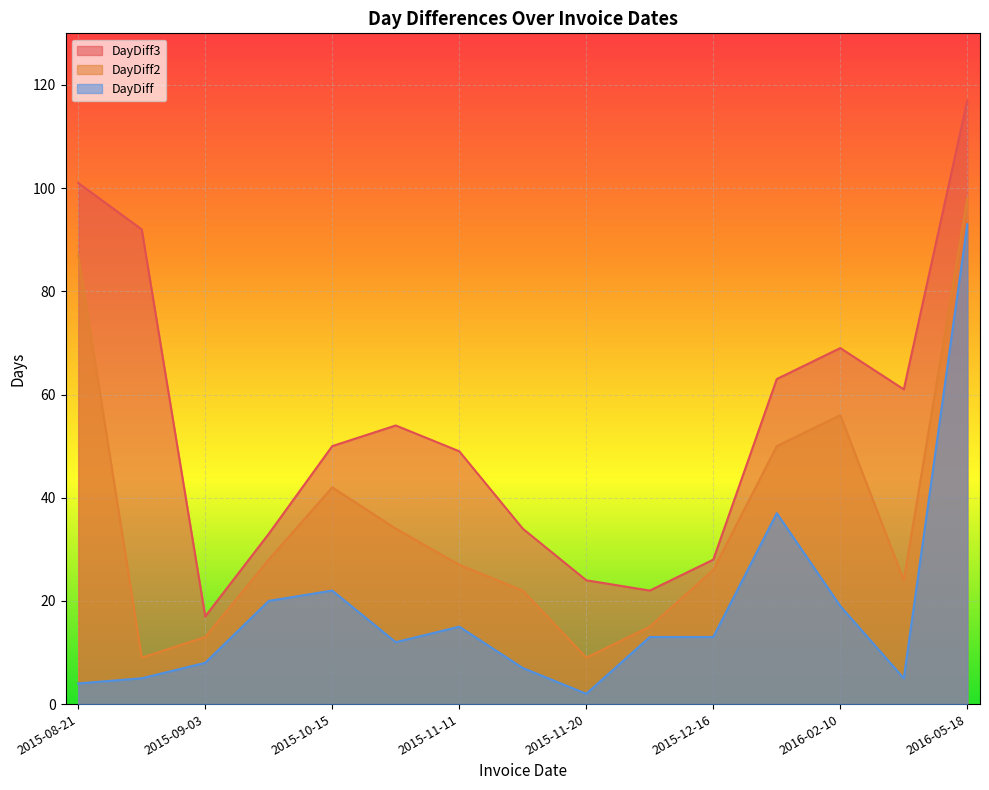

Is the value of DayDiff2 at 2016-02-10 greater than the value of DayDiff3 at 2015-11-11?

Yes